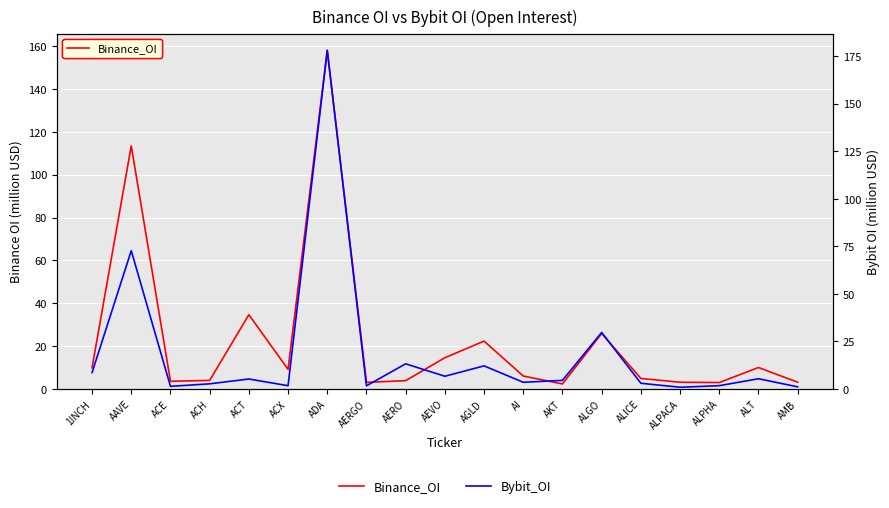

List the series in order of their overall mean, highest first.

Binance_OI, Bybit_OI